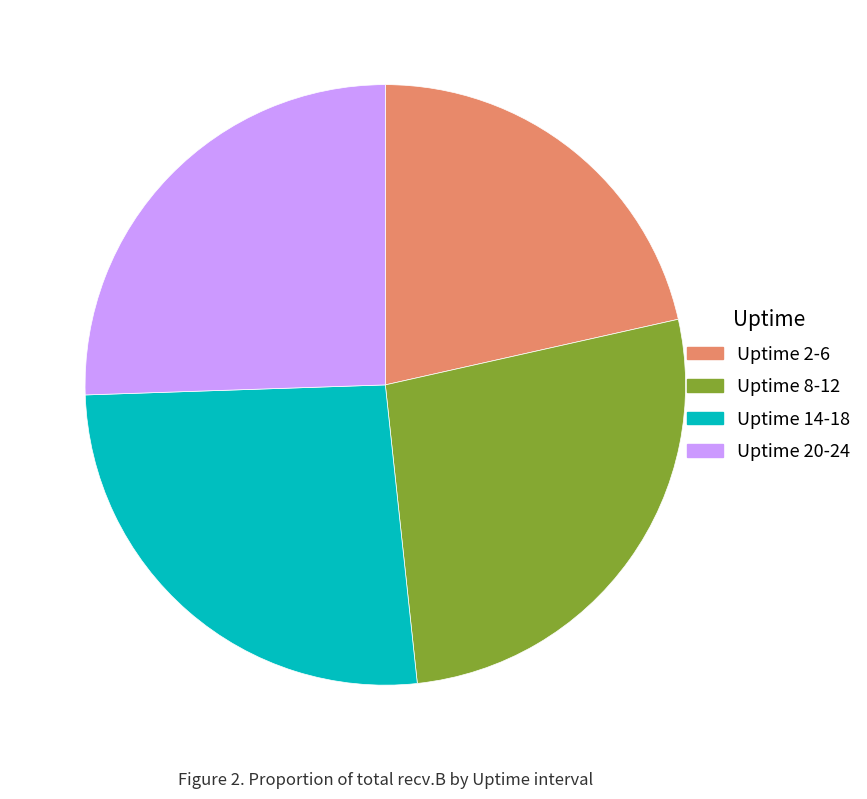

Is it true that Uptime 8-12 is 15% of the pie?

False